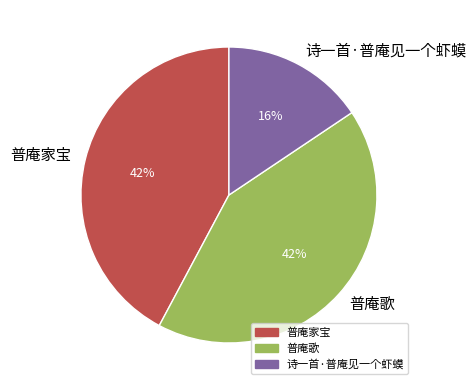

How many slices are in this pie chart?

3